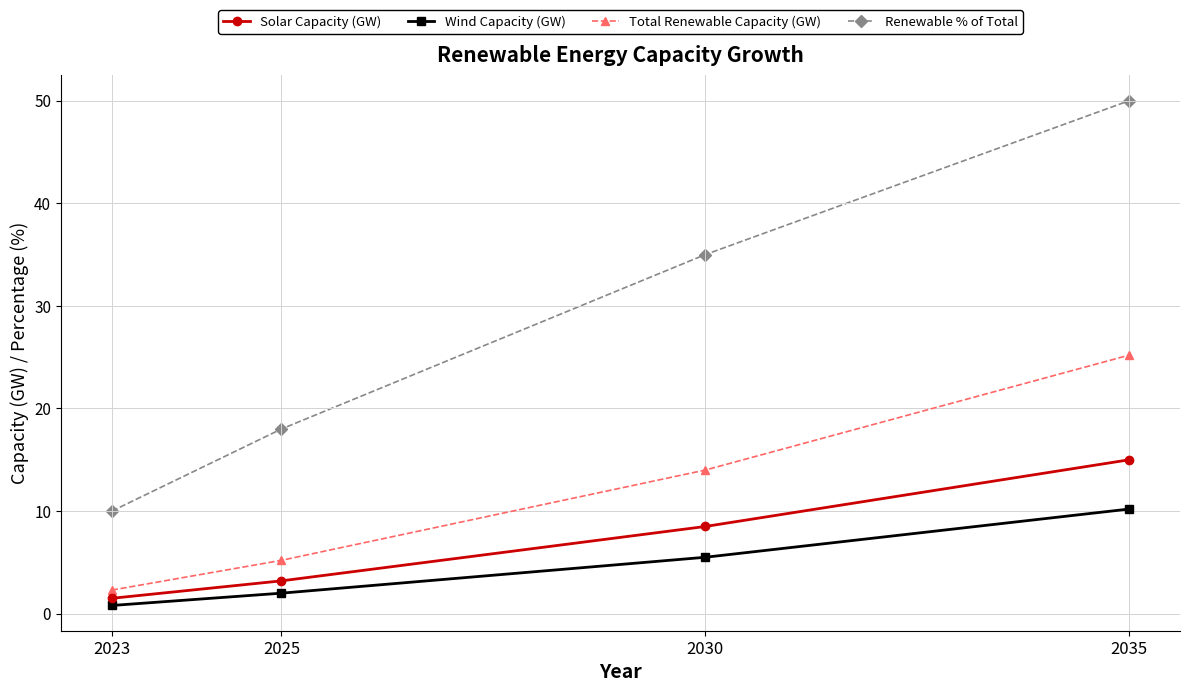

Where is Total Renewable Capacity (GW) nearest to the value 13?

2030